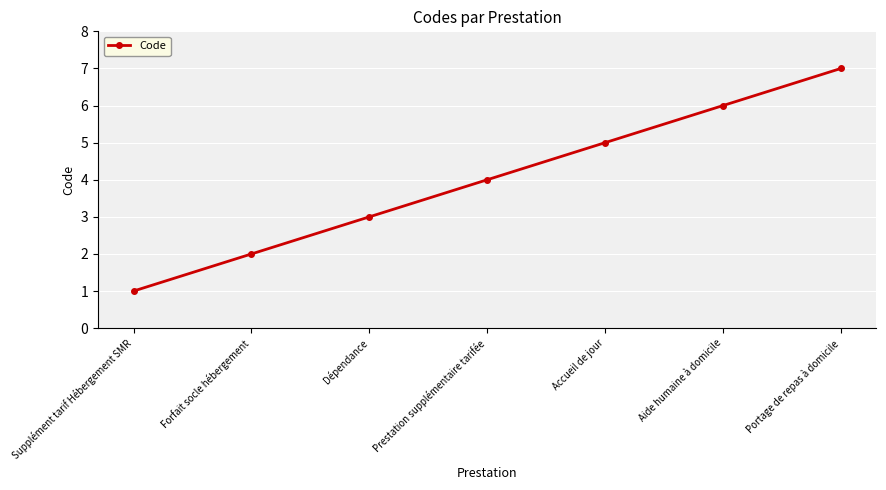

At which category does the chart reach its peak across all series?

Portage de repas à domicile